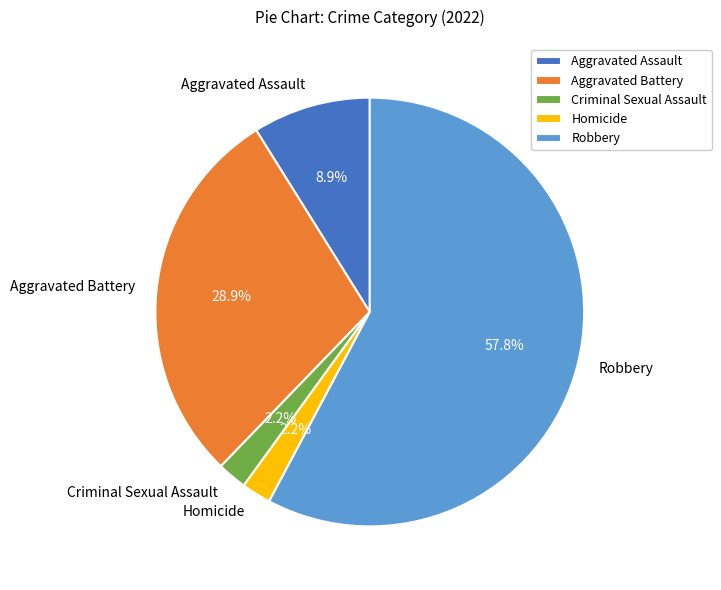

Does Criminal Sexual Assault represent more than half of the total?

No